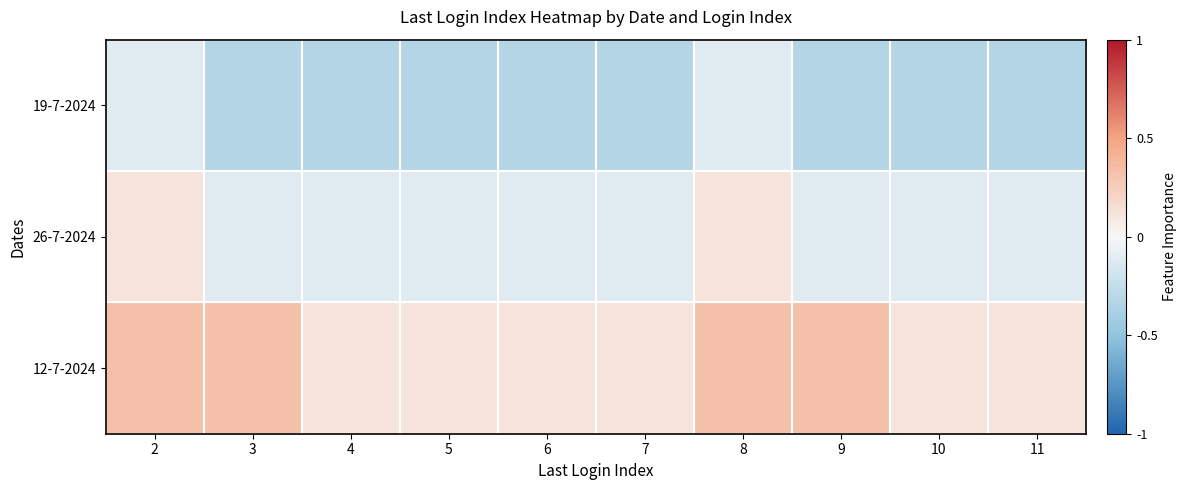

At how many categories does at least one series exceed 0?

10